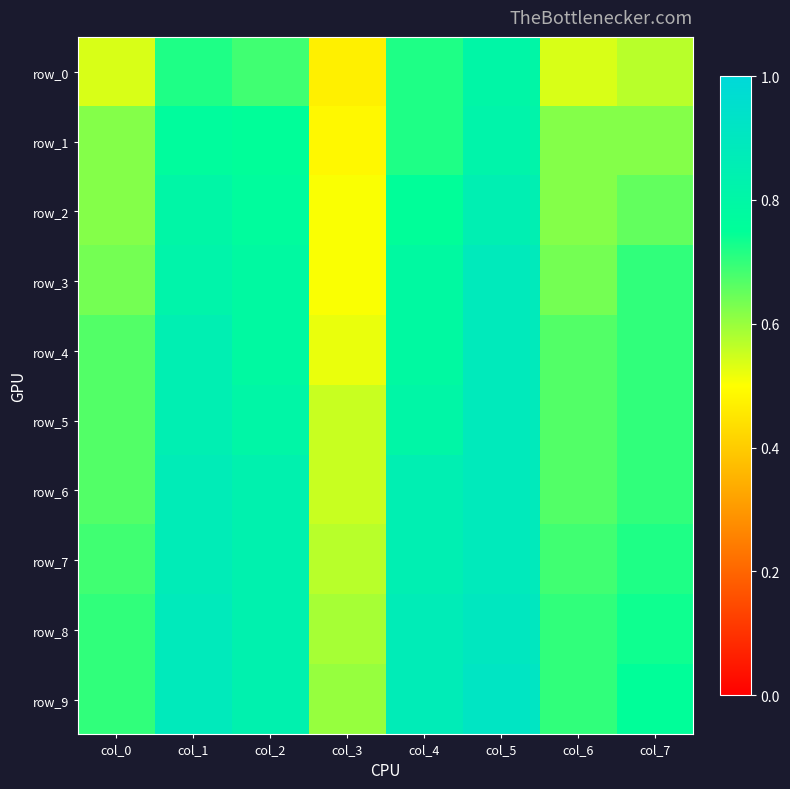

What is the sum of the row_1 values at col_0 and col_1?

1.4